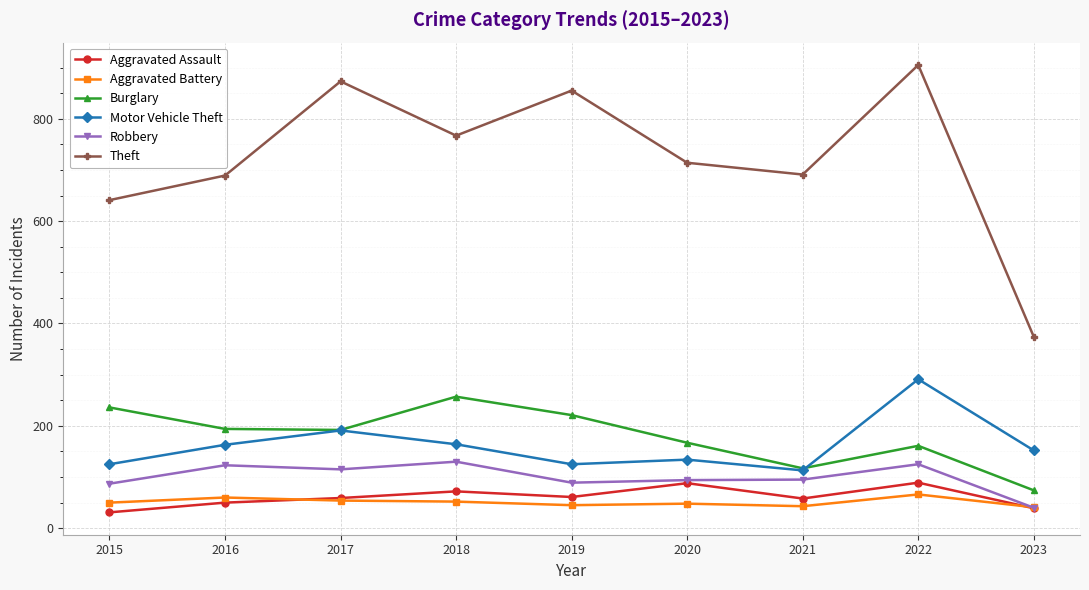

What is the value of the Motor Vehicle Theft point at the 7th from the left?

113